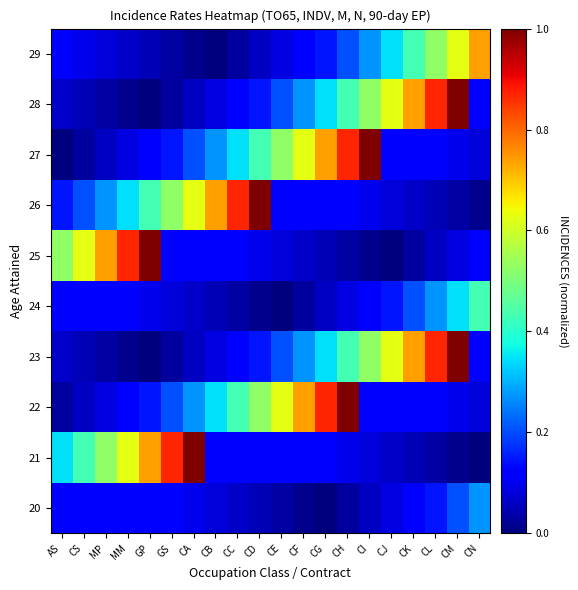

Which has a higher value, CI or CB?

CB